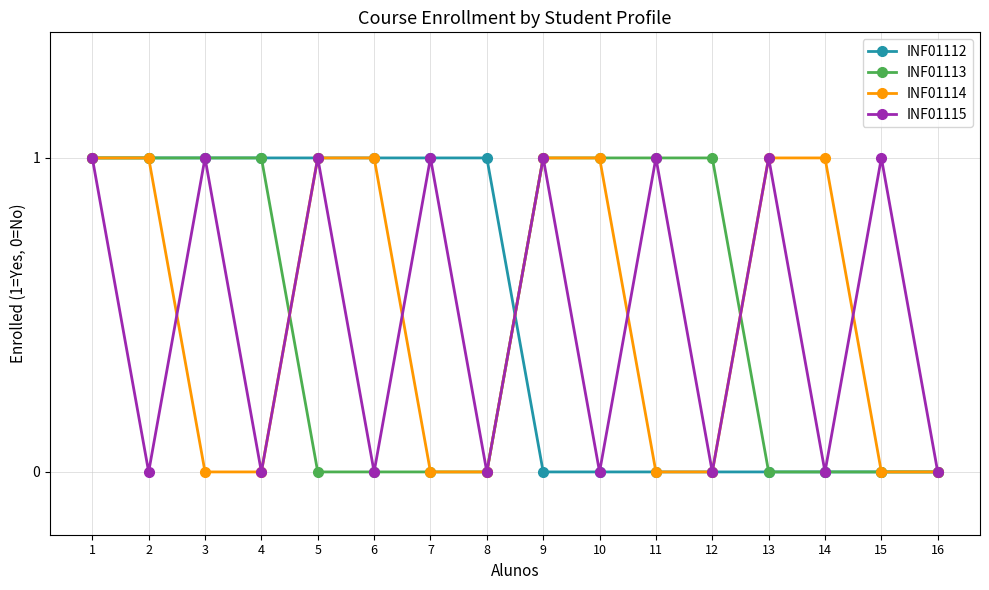

The INF01114 series shows 1 at 16. True or false?

False